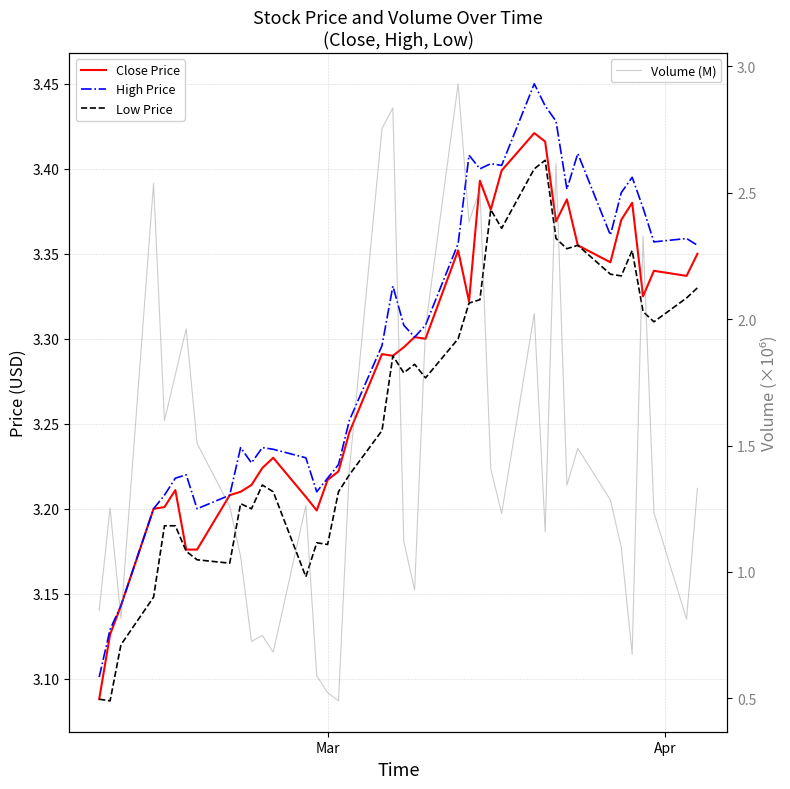

Is it true that Low Price equals 2.1 at 9?

False